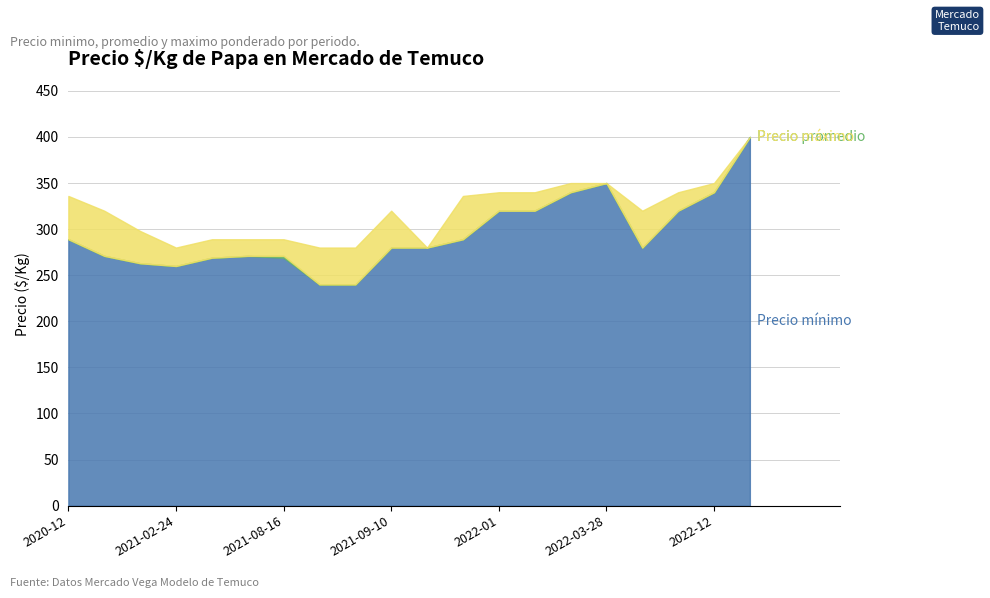

Is the value of Precio promedio ponderado at 2021-06 greater than the value of Precio minimo at 2021-02-24?

Yes